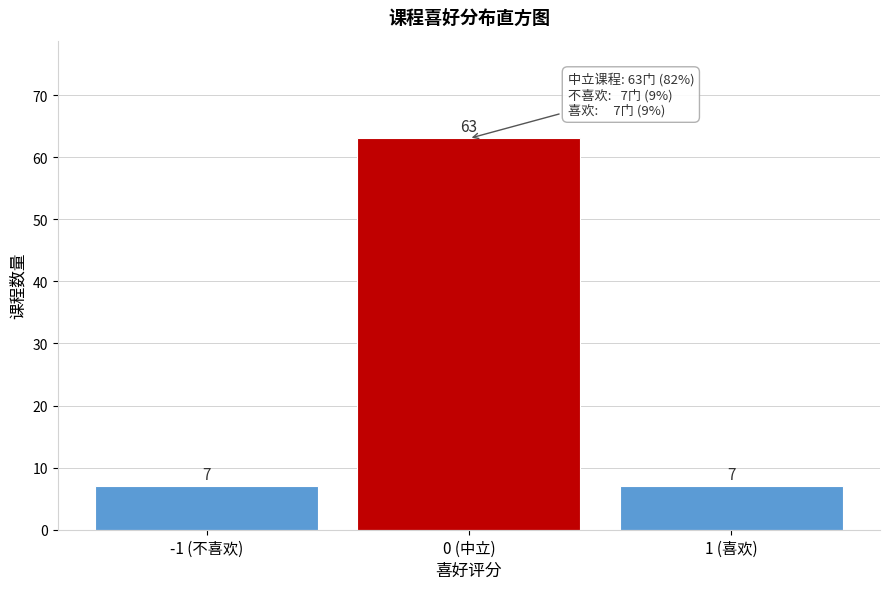

Reading right to left, extract all data points from this chart.

7	63	7